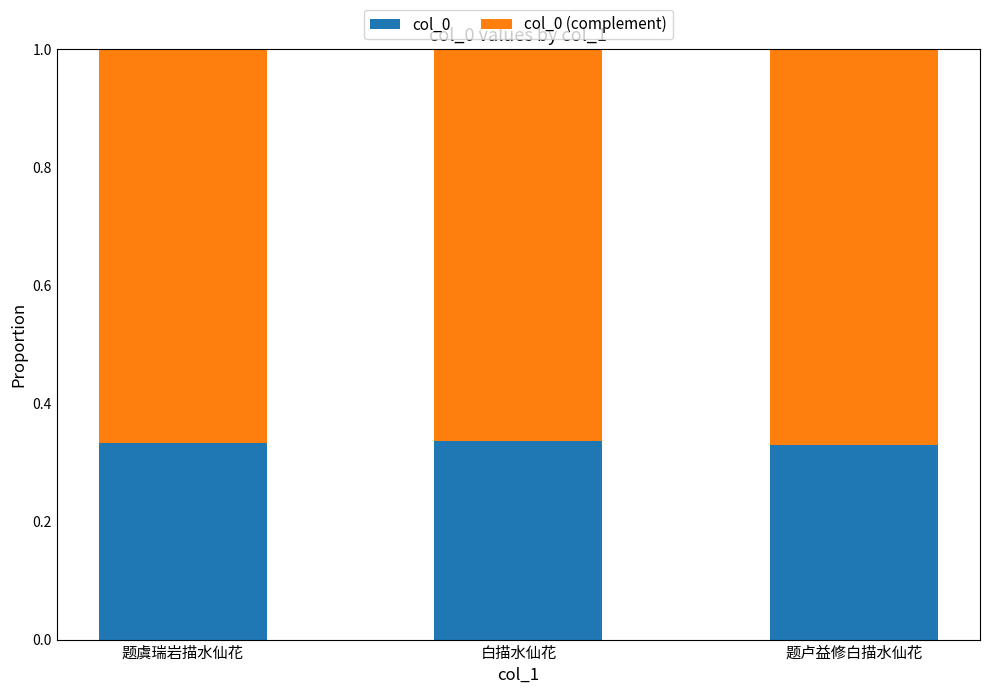

What is the total value across all series at 白描水仙花?

1.0